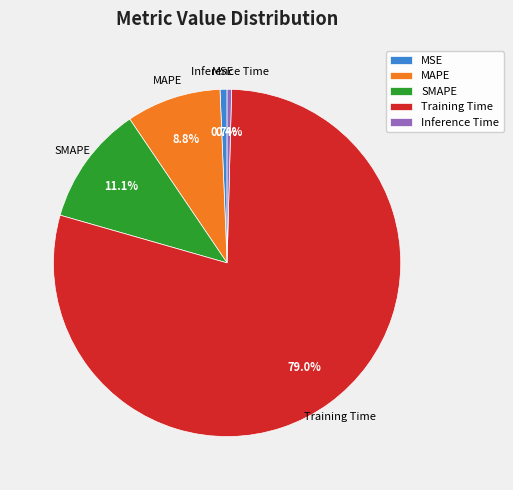

Is there any slice that represents more than half of the pie?

Yes